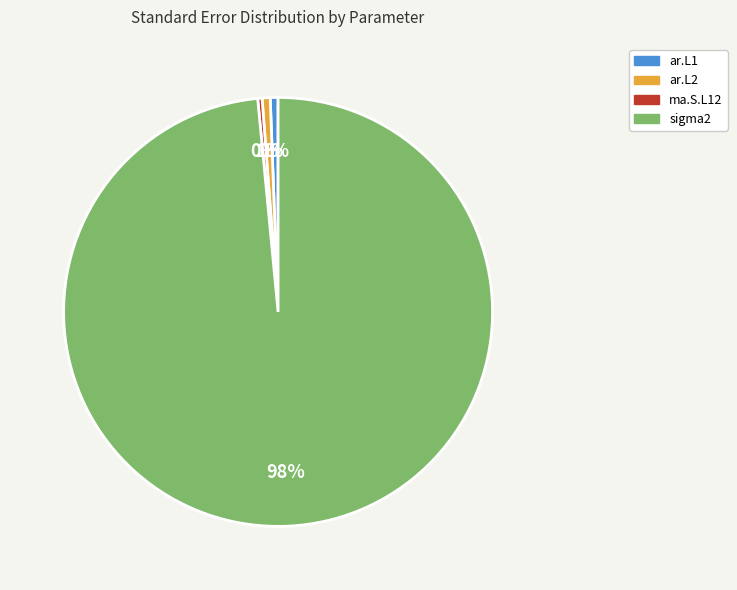

To the nearest percent, what is the average slice percentage?

25%